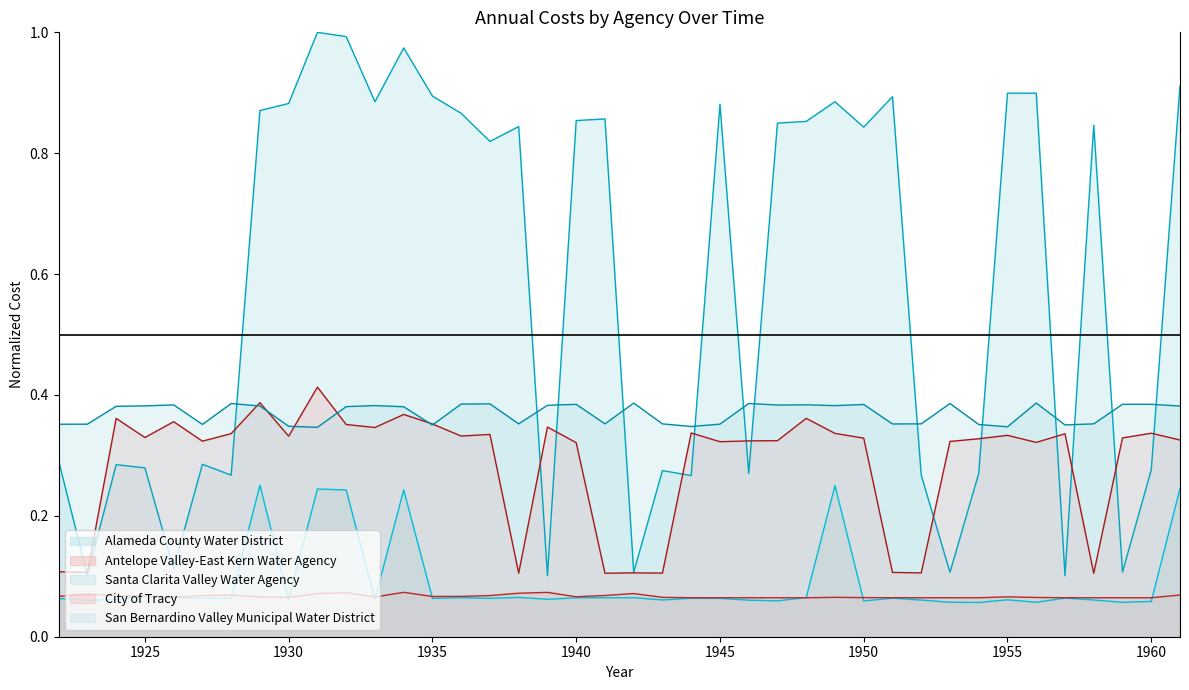

Does the chart have visible grid lines?

No